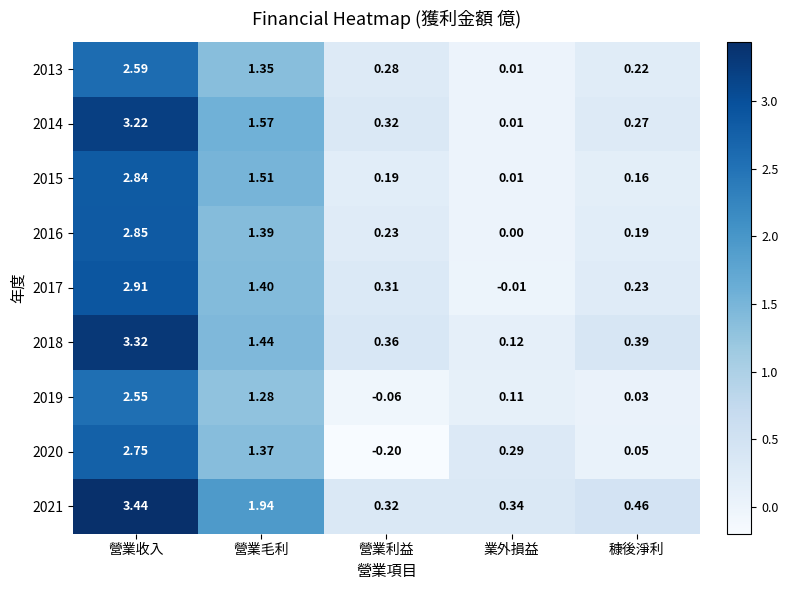

At which category does the chart reach its minimum across all series?

營業利益